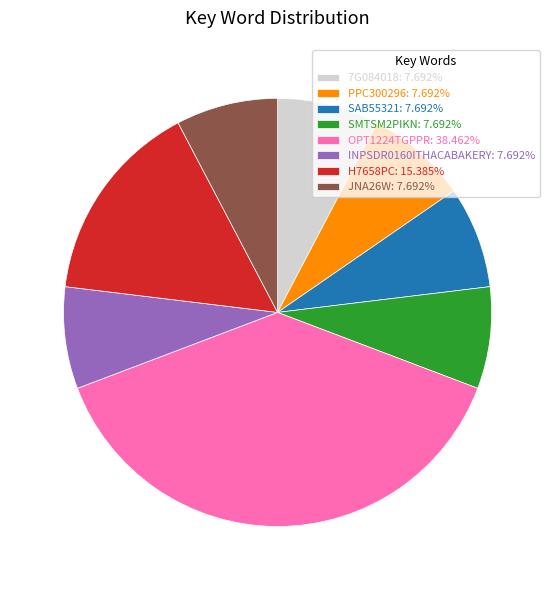

Do H7658PC: 15.385% and 7G084018: 7.692% together represent more than half of the pie?

No